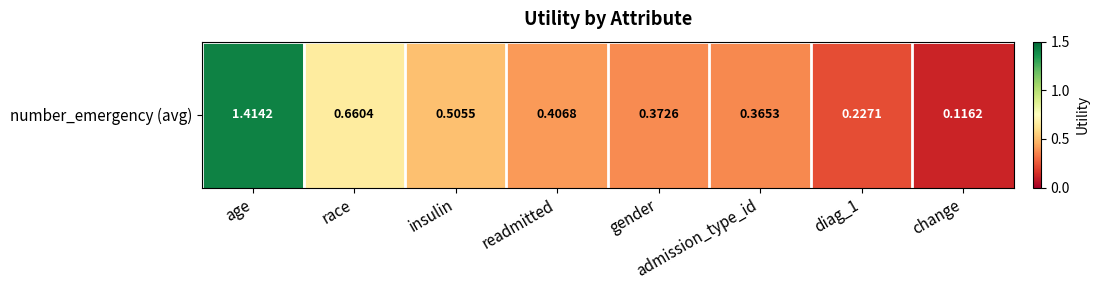

Rank the categories by value from lowest to highest.

change, diag_1, admission_type_id, gender, readmitted, insulin, race, age